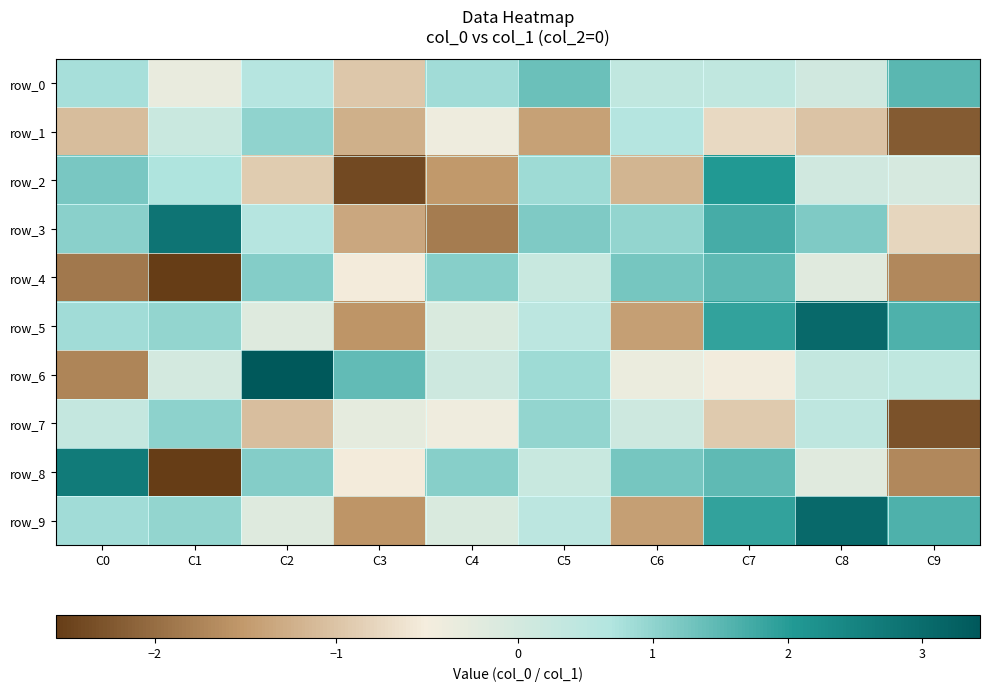

Where does the row_7 series first go above 0?

C0